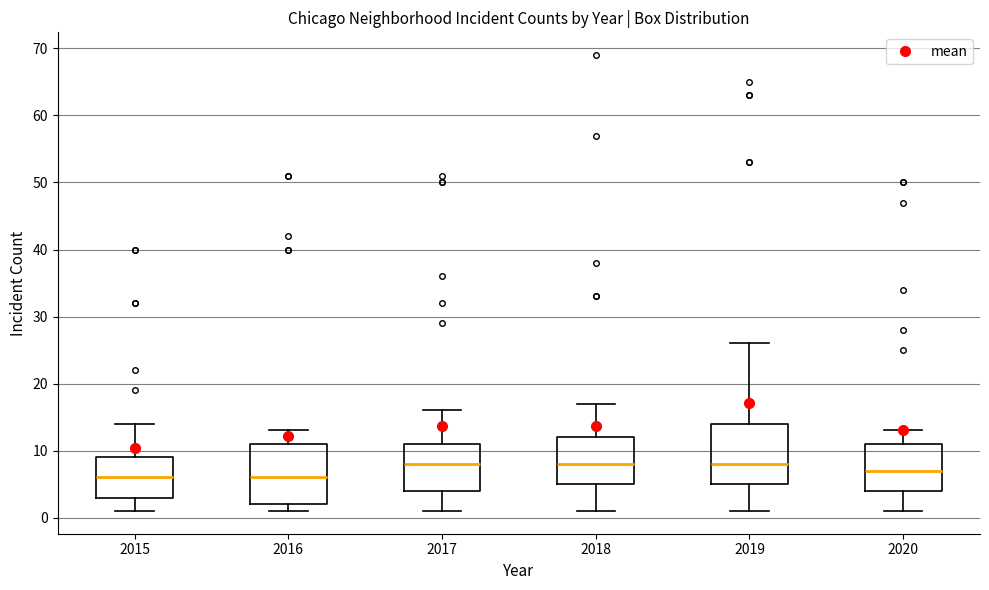

Where is the upper edge of the box at x = 2020 on the y-axis? The values are not printed on the chart, so give them approximately, as read against the axis.

11